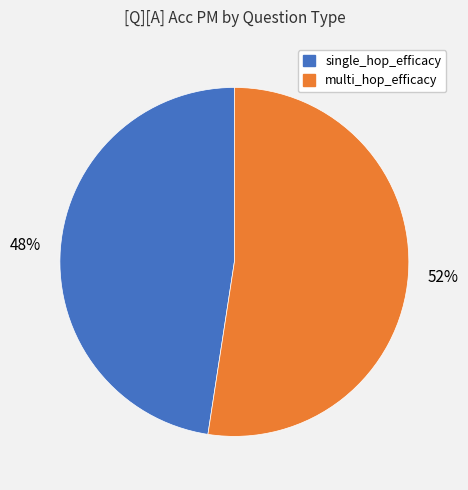

To the nearest percent, what percentage of the pie is multi_hop_efficacy?

52%